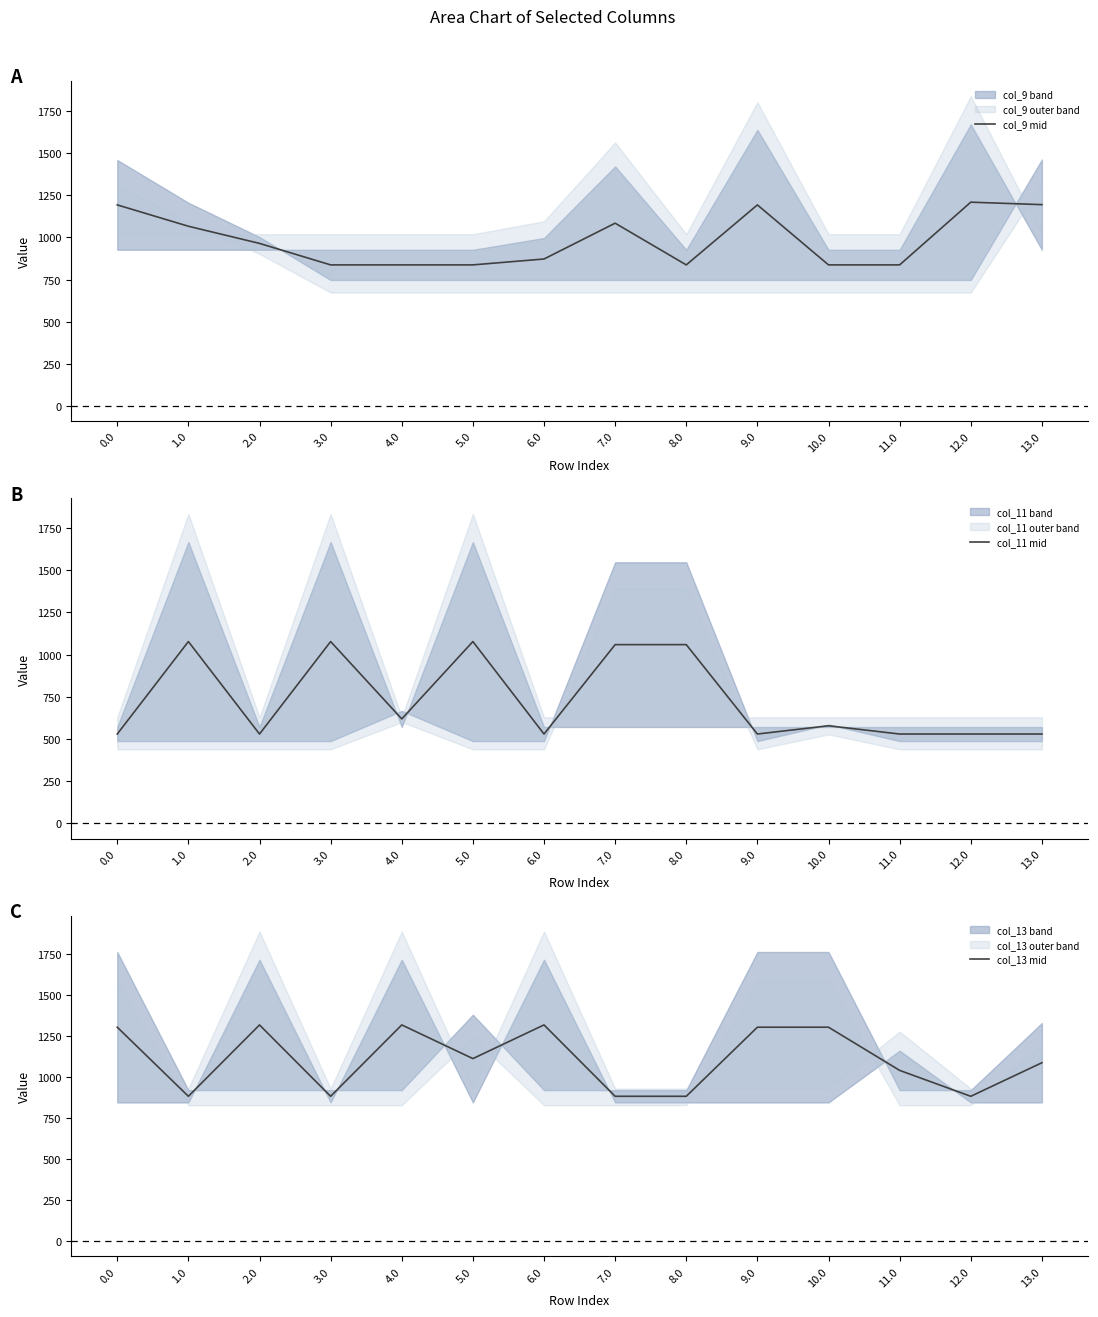

Between 3.0 and 7.0, which series saw the biggest shift?

col_9 mid